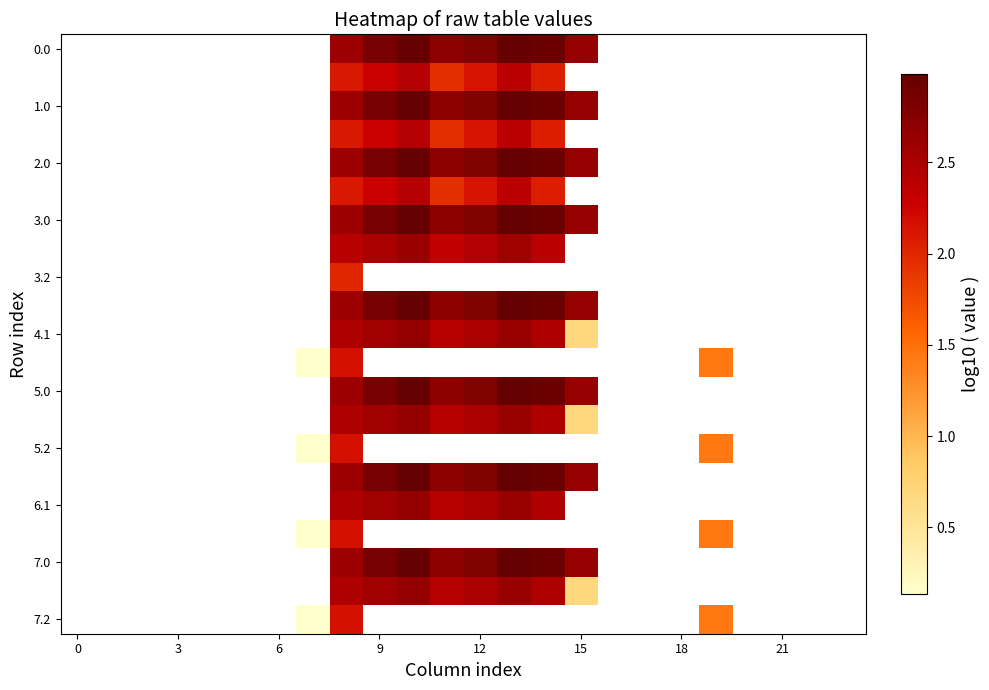

What is the smallest value displayed?

0.1